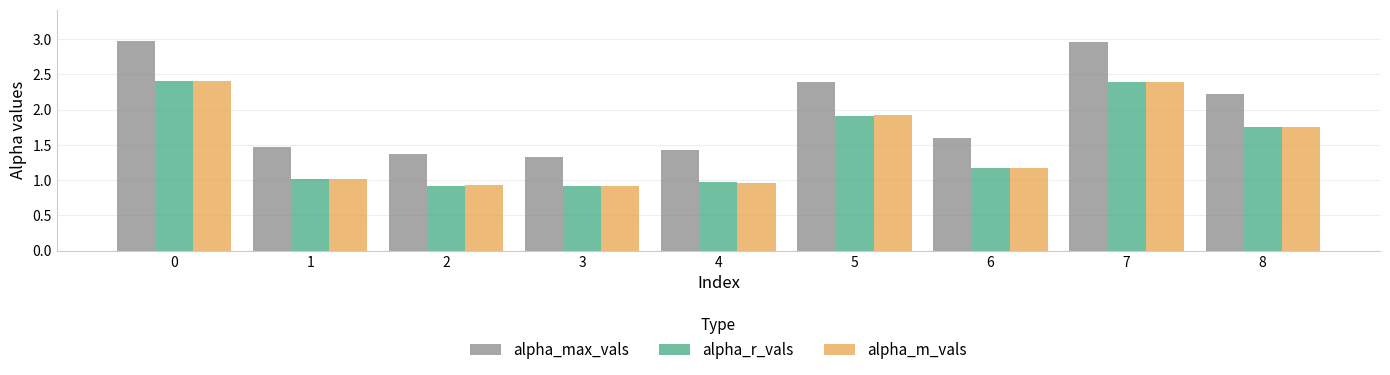

Between 3 and 6, which series saw the biggest shift?

alpha_max_vals